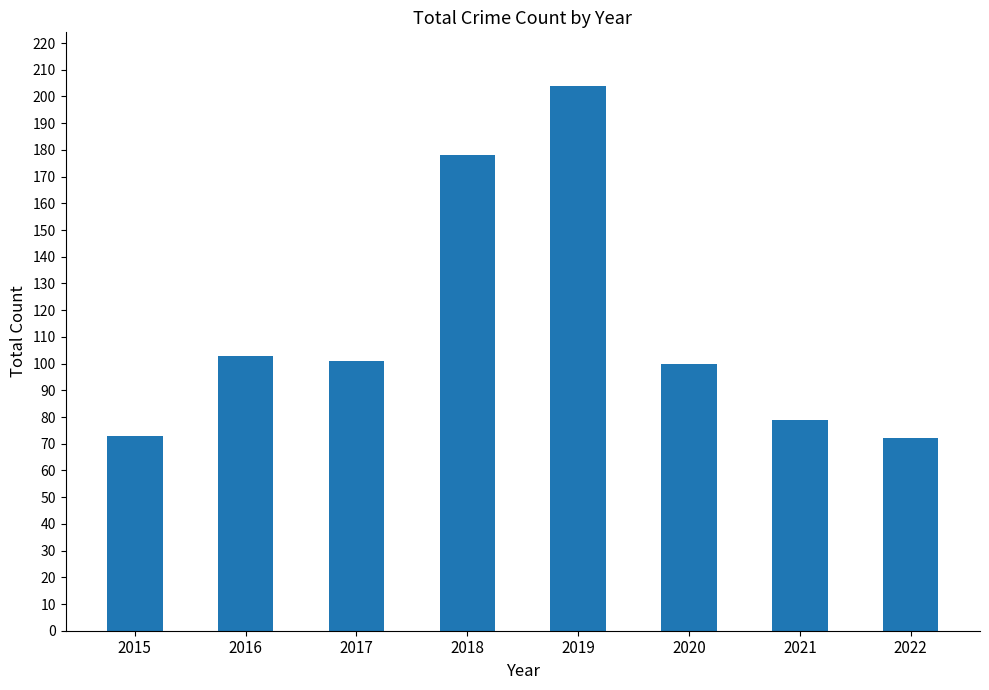

Approximately how many times larger is the value at 2021 compared to 2019?

0.4